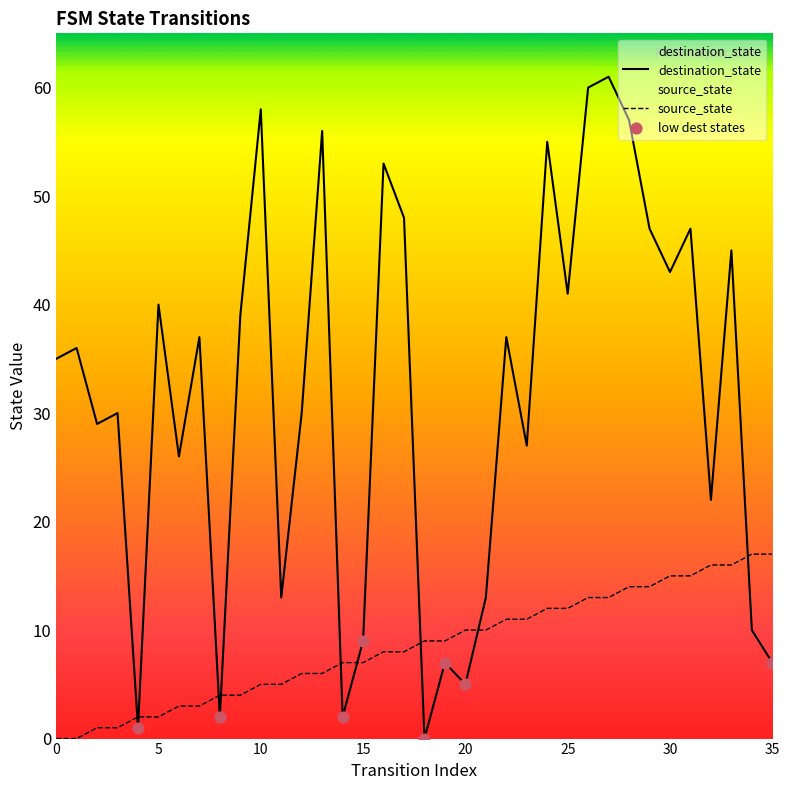

Which series reaches the maximum Y coordinate?

destination_state